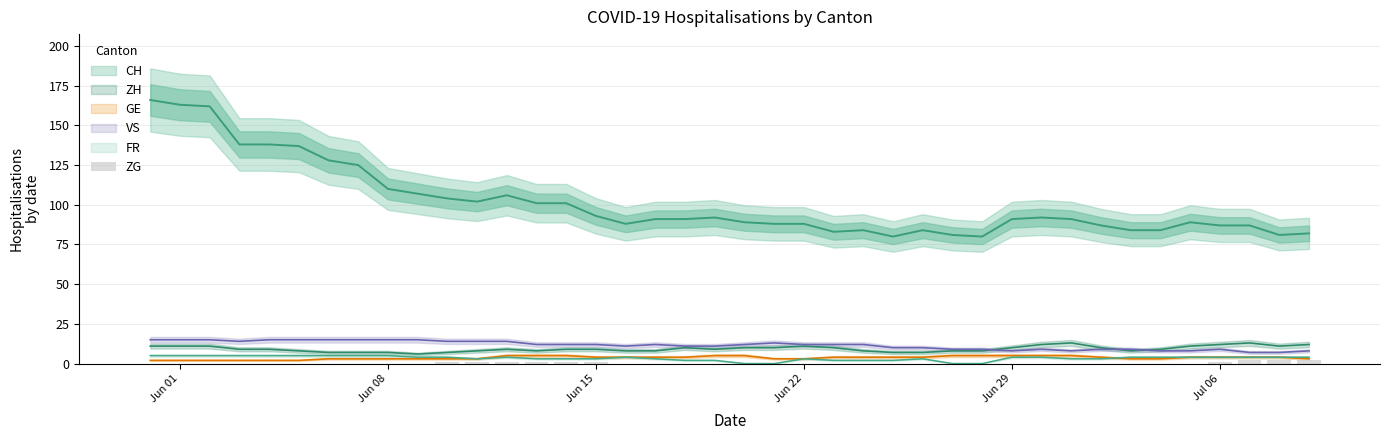

Where does the CH series first go above 91?

Jun 01